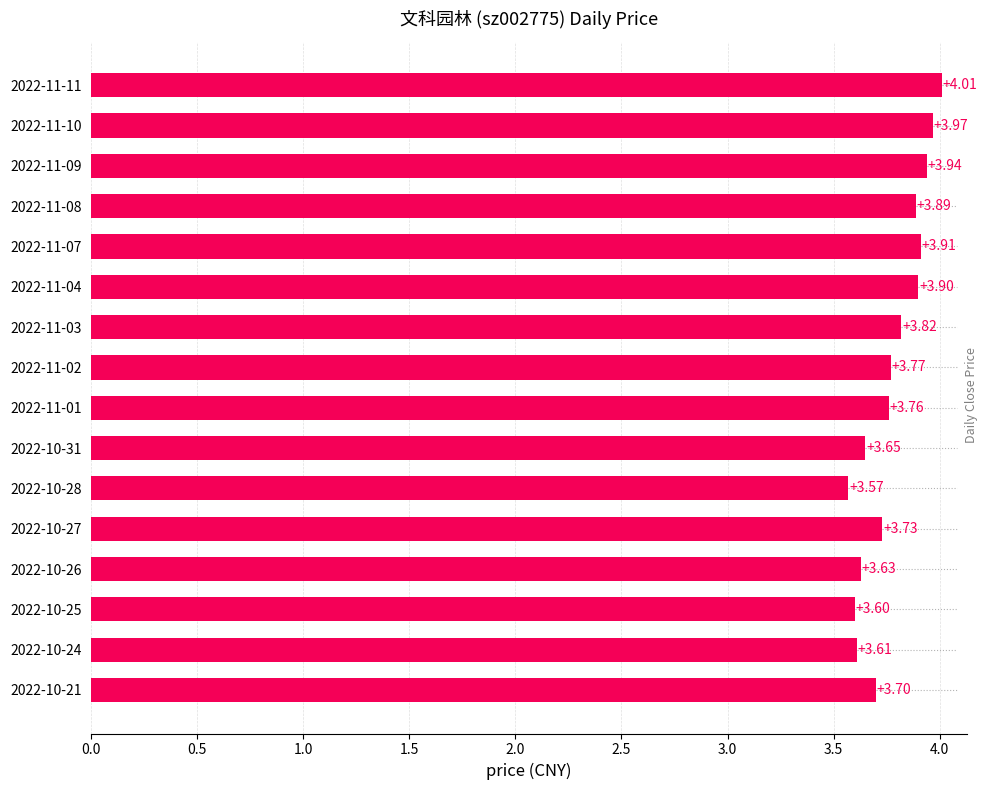

Approximately how many times larger is the value at 2022-11-10 compared to 2022-10-21?

1.1